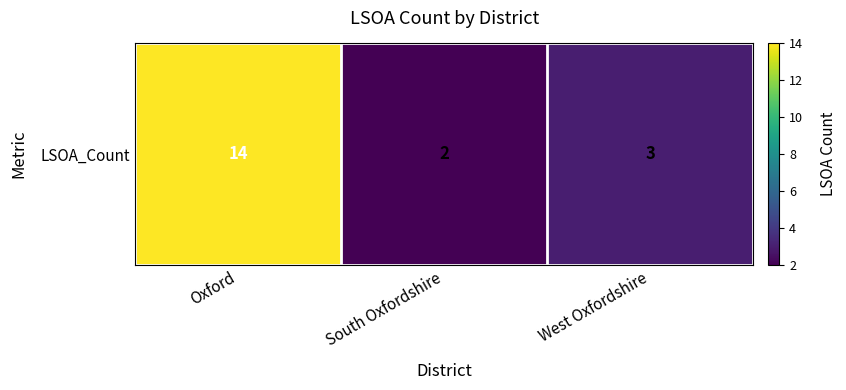

List the labels in order of value, smallest first.

South Oxfordshire, West Oxfordshire, Oxford